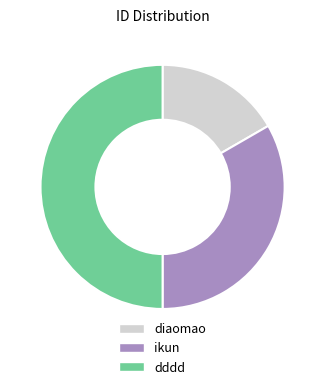

Do diaomao and dddd together represent more than half of the pie?

Yes